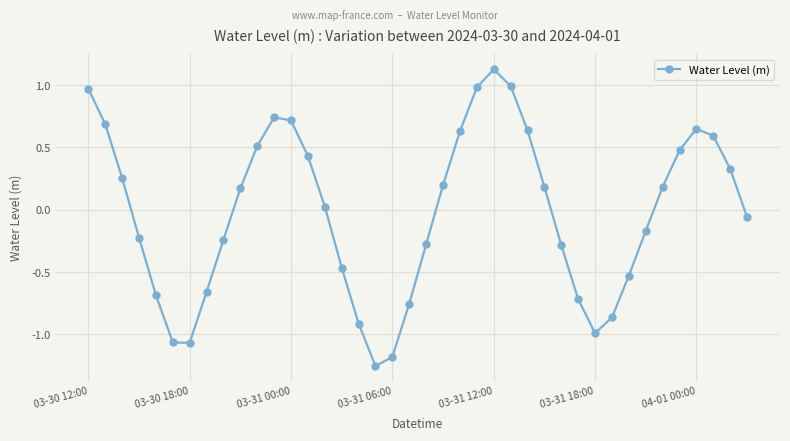

What is the difference between the second highest and minimum values?

2.2